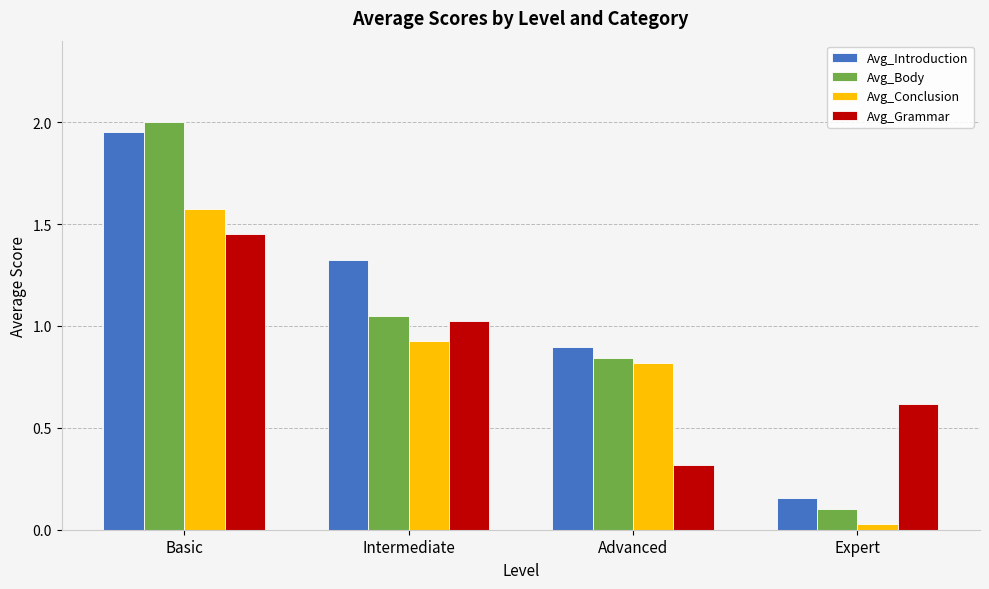

List the series in order of their peak value, lowest first.

Avg_Grammar, Avg_Conclusion, Avg_Introduction, Avg_Body